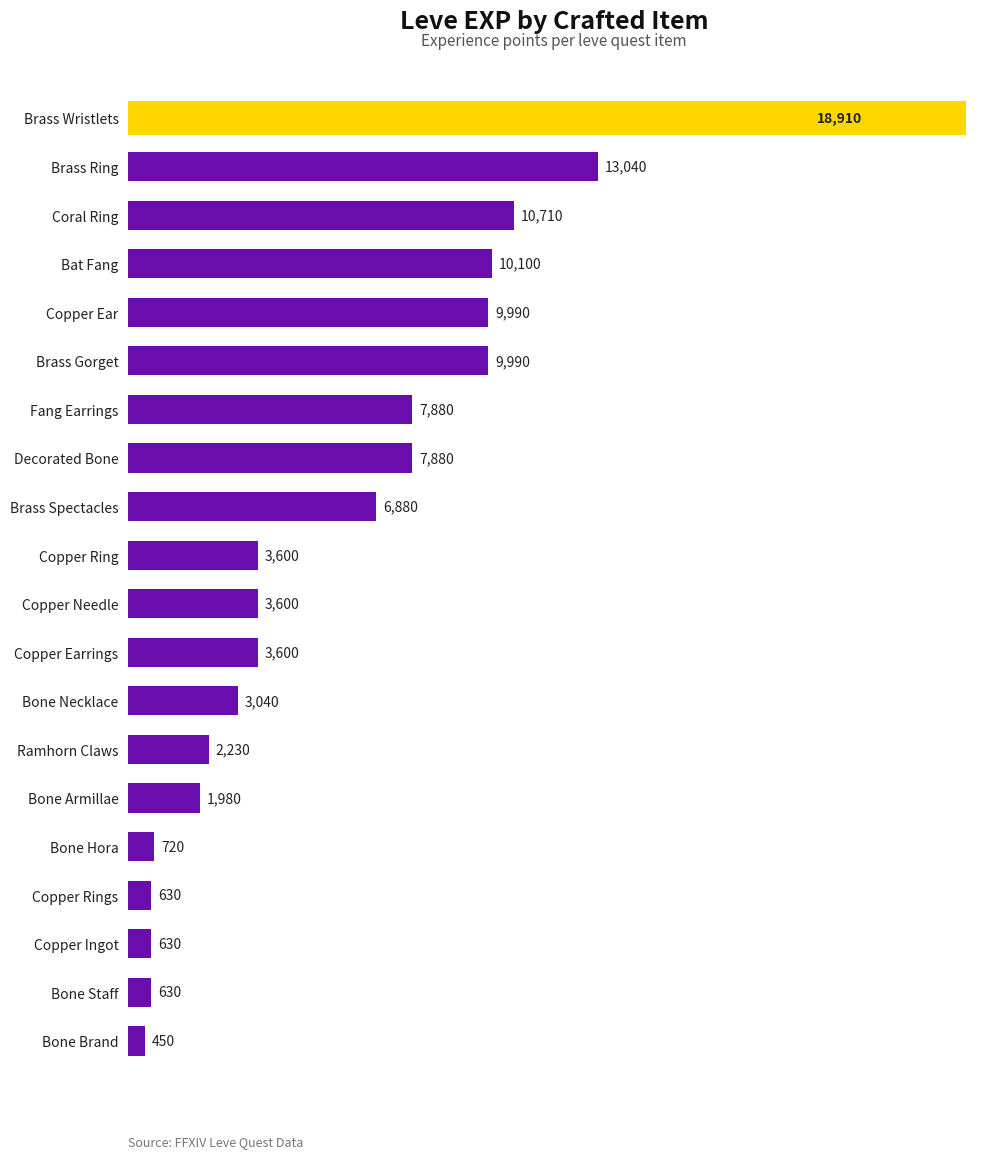

What is the label of the 4th bar from the bottom?

Copper Rings